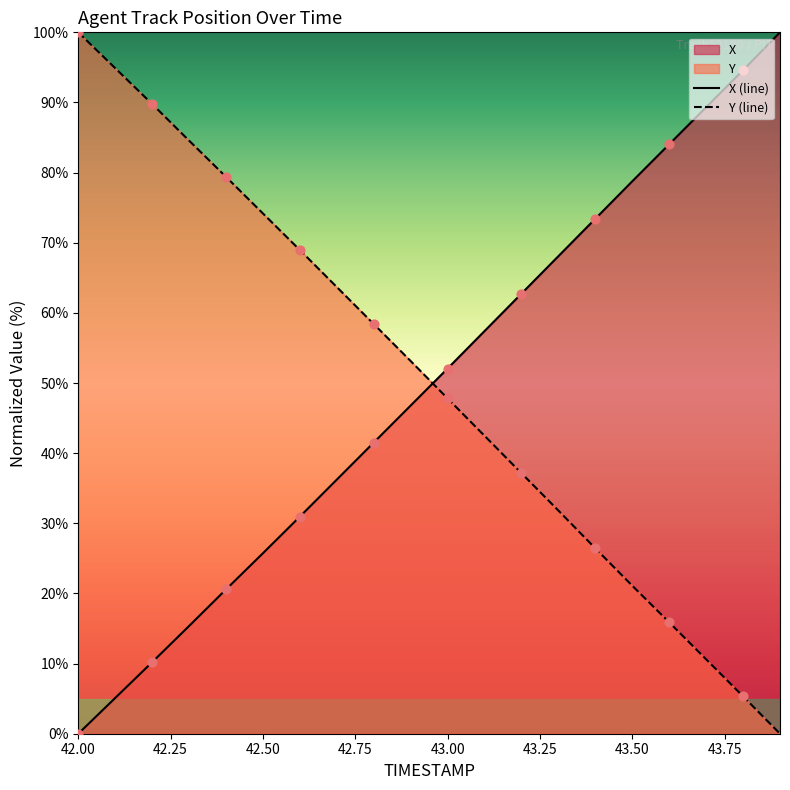

Which series reaches the maximum Y coordinate?

X